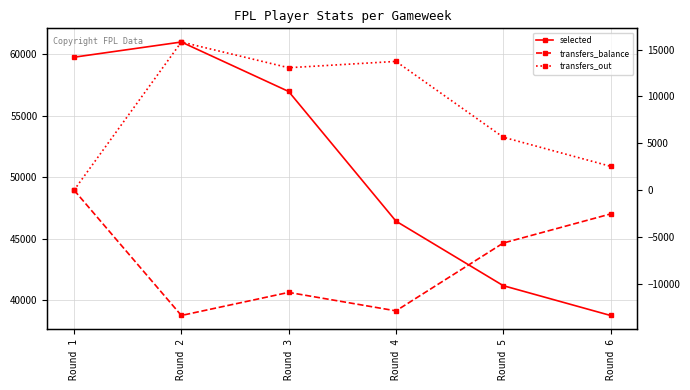

Count the number of categories in the chart.

6